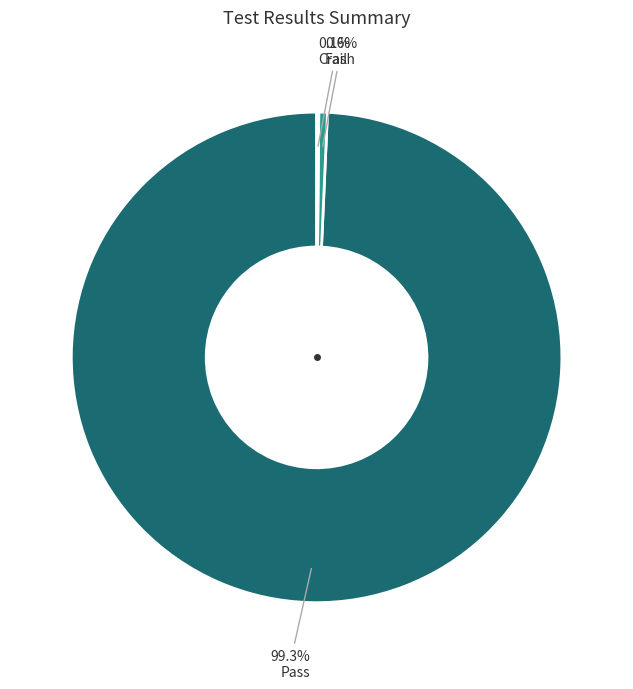

Is there any slice that represents more than half of the pie?

Yes